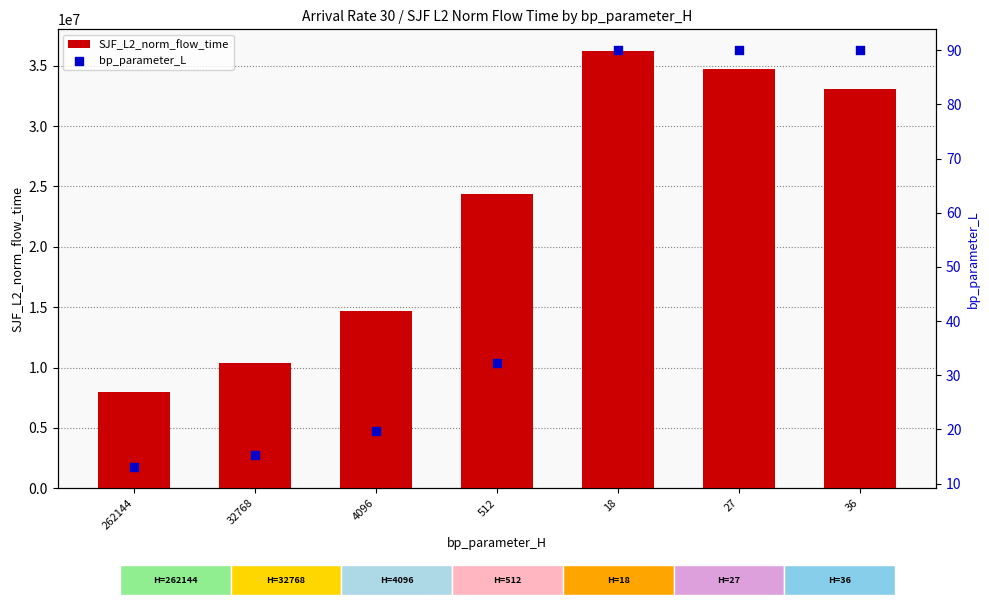

At which category is the sum across all series the highest?

18